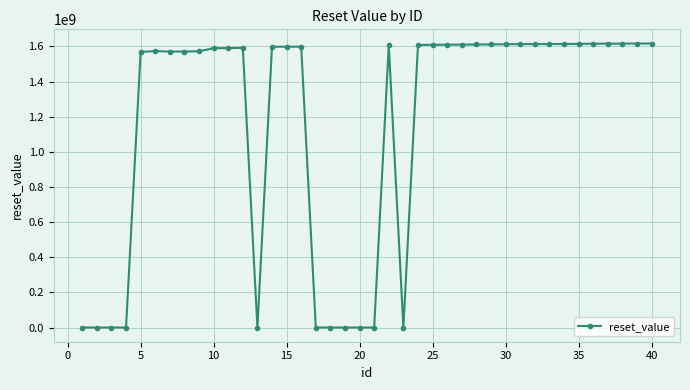

True or false: there are more than 1 points higher than both neighbors.

True